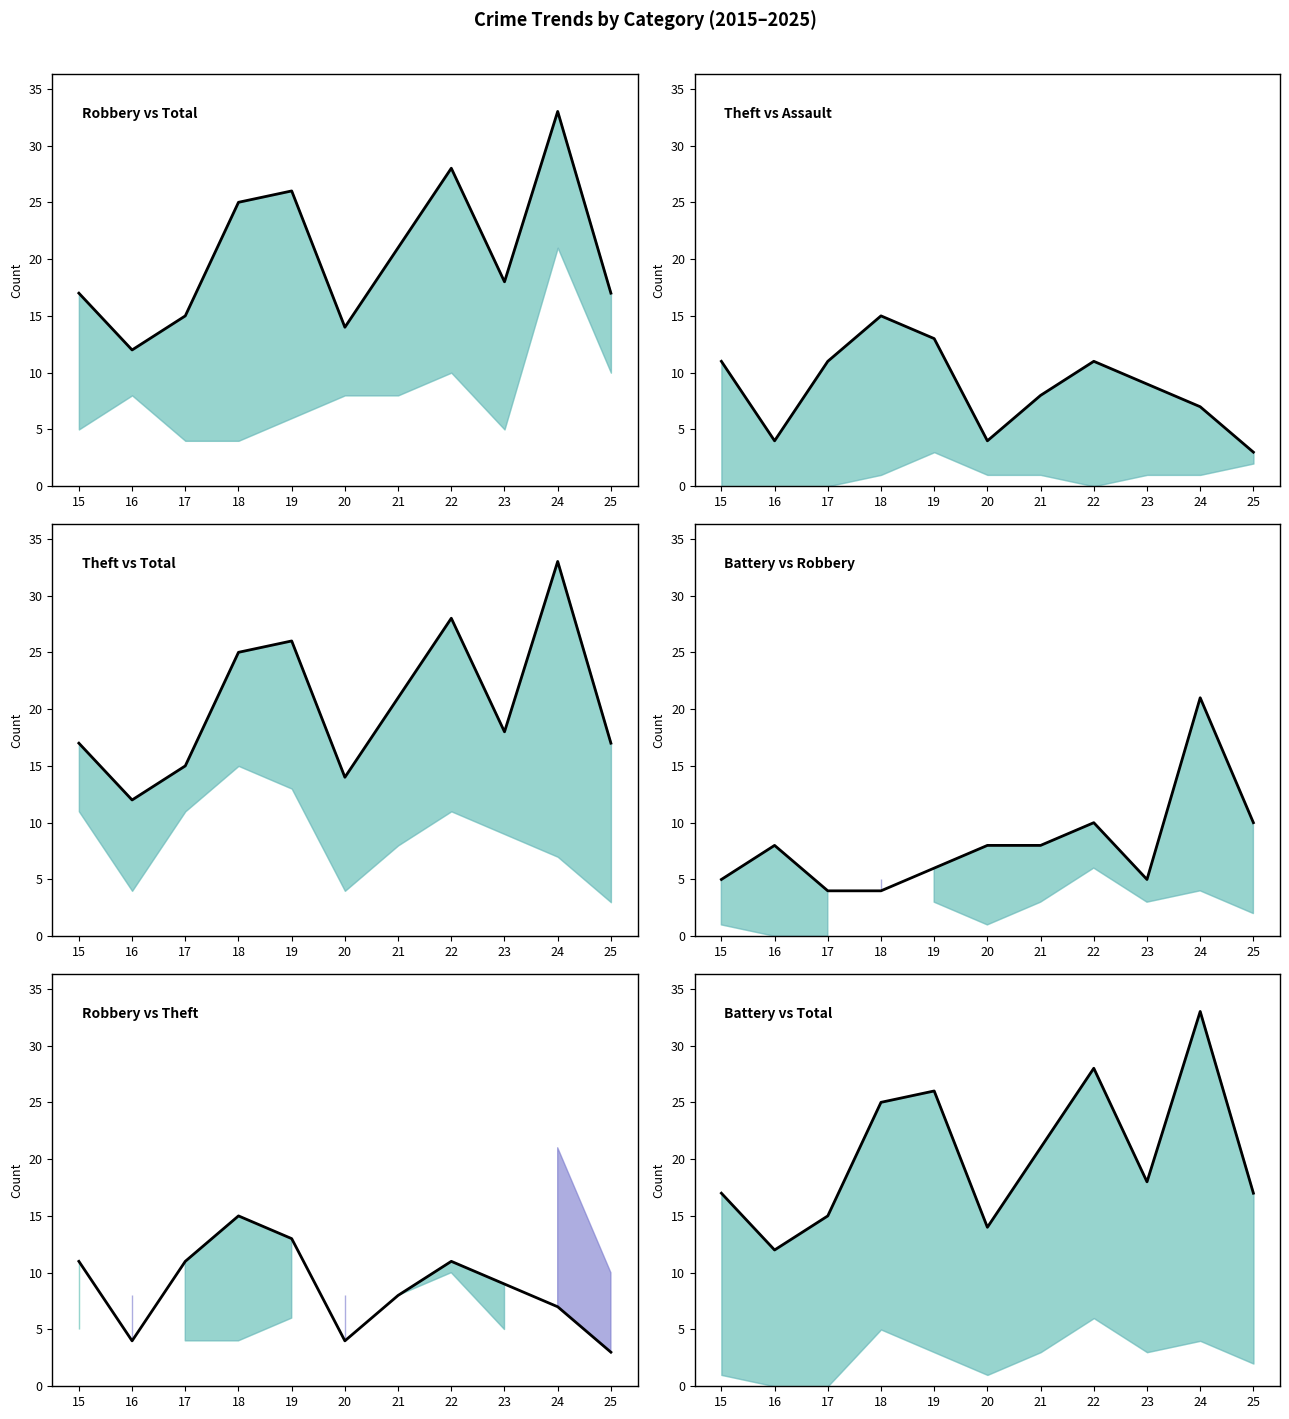

Count the number of data series in this chart.

3